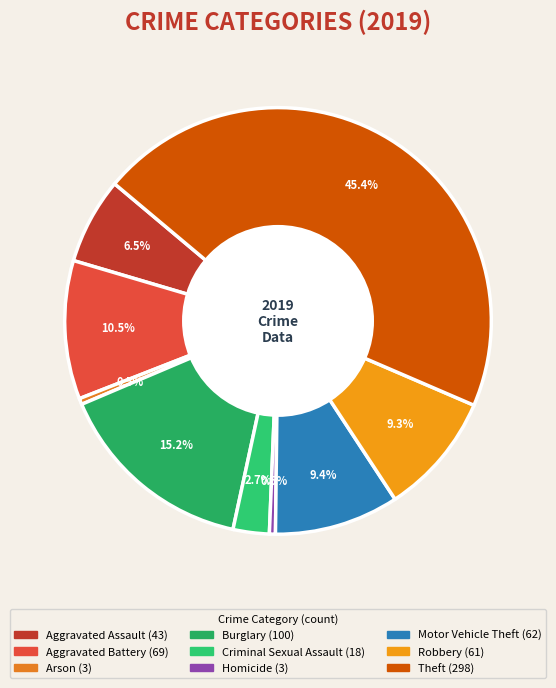

Does Aggravated Assault represent more than half of the total?

No